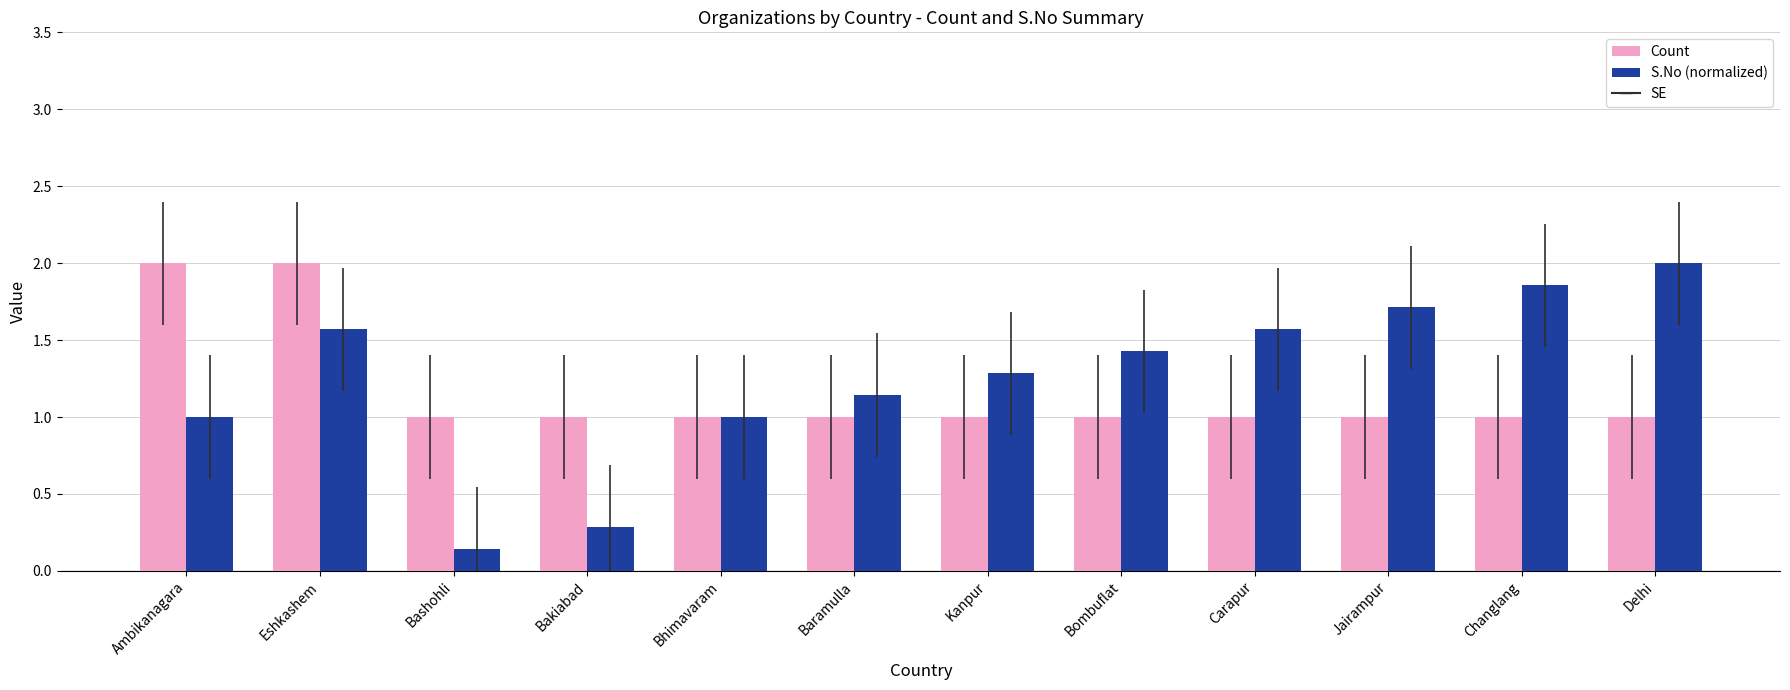

At how many categories does at least one series exceed 0?

12